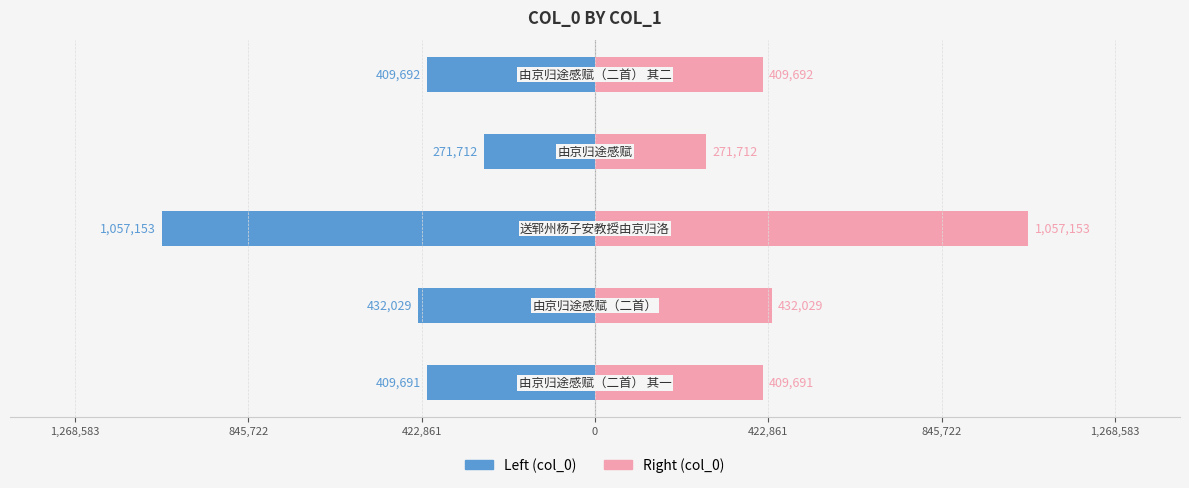

What is the difference between the maximum and minimum values in the col_0 (right) series?

785441